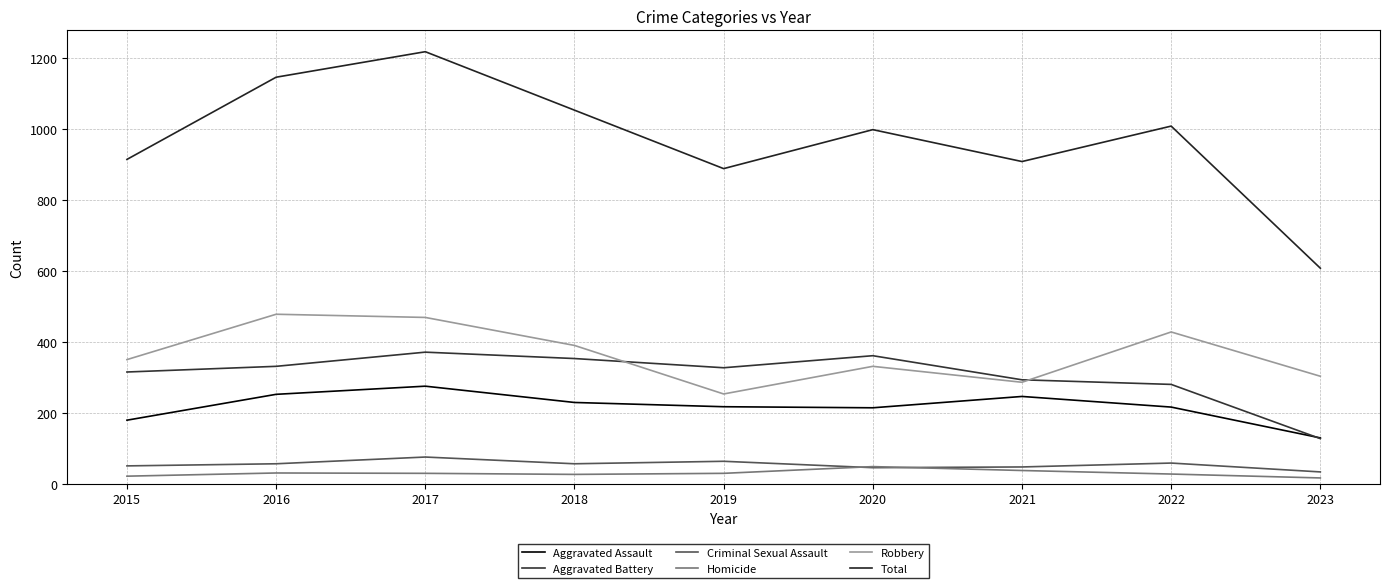

Does the chart have visible grid lines?

Yes